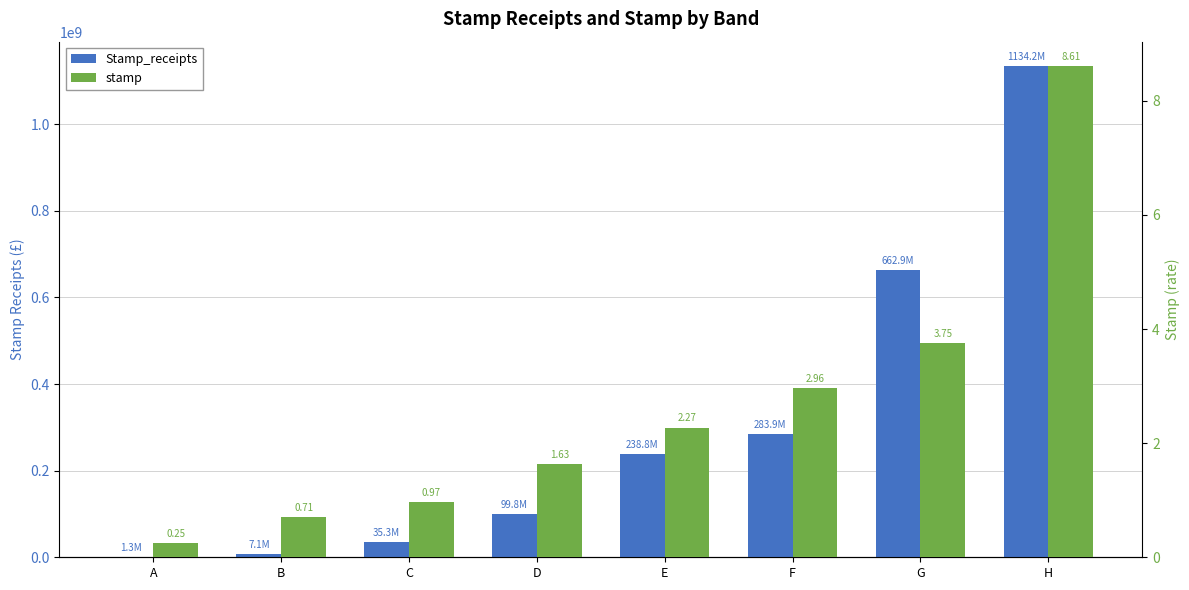

What is the average value of the Stamp_receipts series?

307924522.6